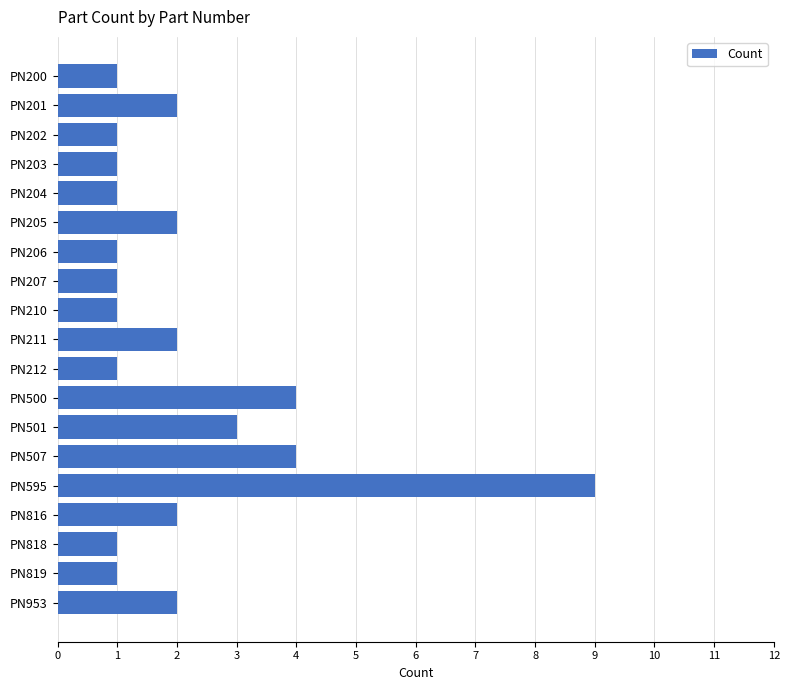

Reading top to bottom, extract all data points from this chart.

PN200=1	PN201=2	PN202=1	PN203=1	PN204=1	PN205=2	PN206=1	PN207=1	PN210=1	PN211=2	PN212=1	PN500=4	PN501=3	PN507=4	PN595=9	PN816=2	PN818=1	PN819=1	PN953=2